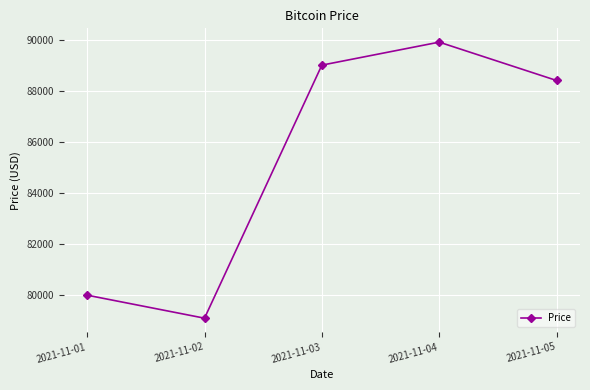

What is the difference between the maximum and second lowest values?

9900